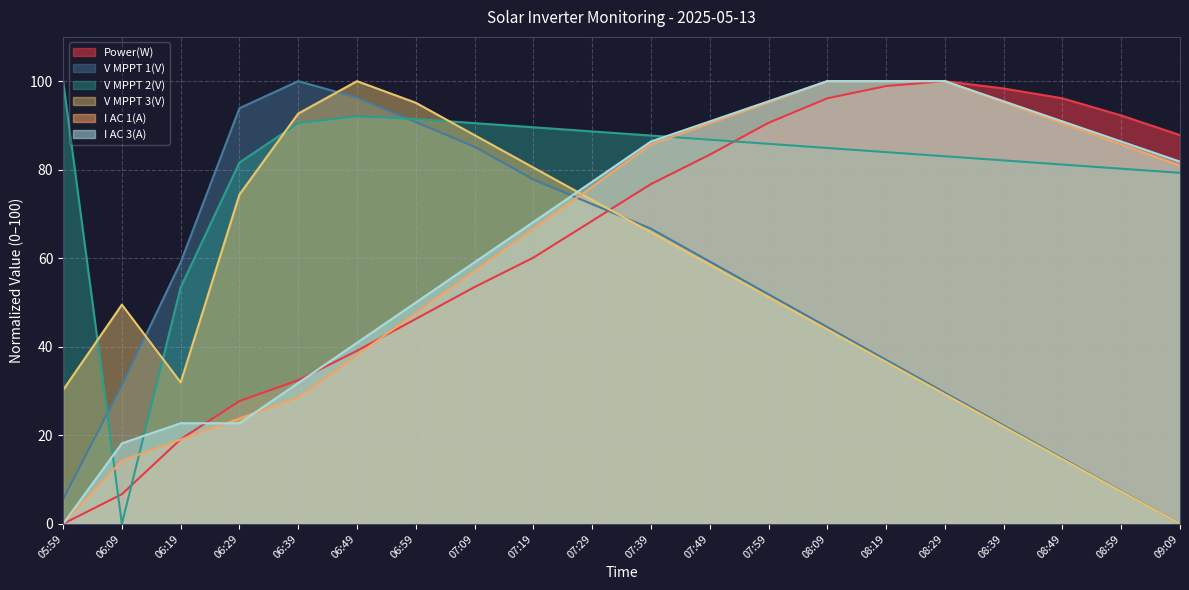

How many values in I AC 3(A) are above zero?

19